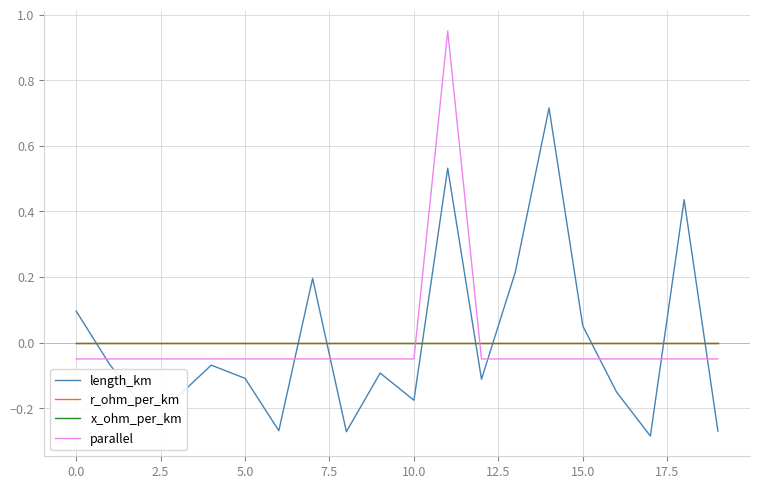

True or false: x_ohm_per_km and length_km intersect in this chart.

True